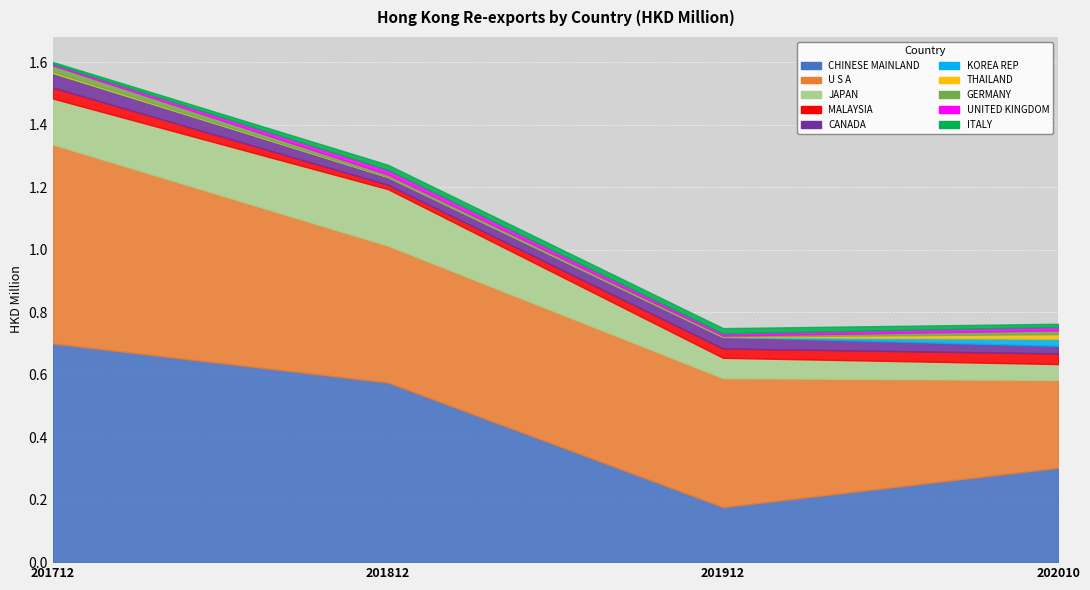

The 201912 series shows 0.4 at 1. True or false?

True